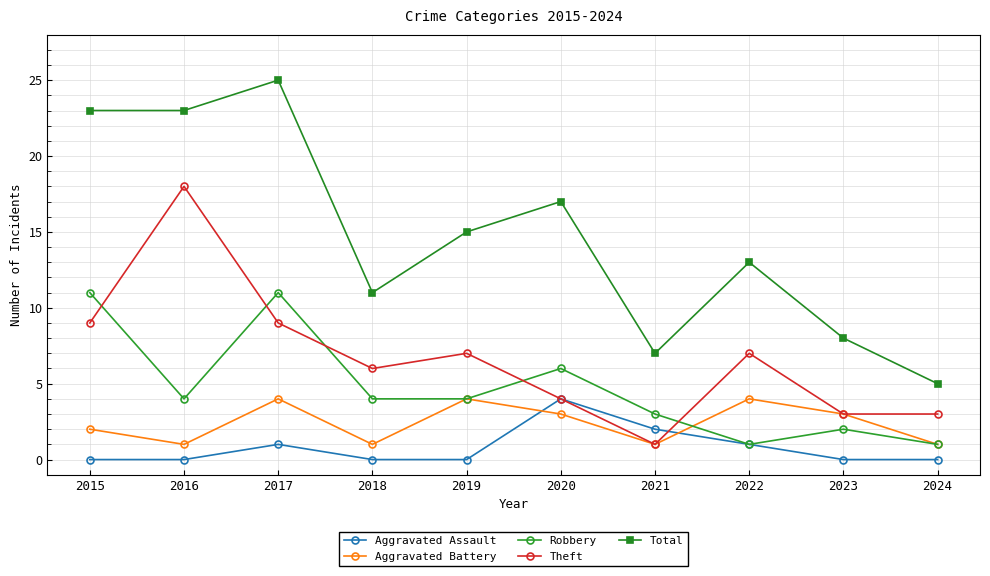

At which category is the sum across all series the highest?

2017